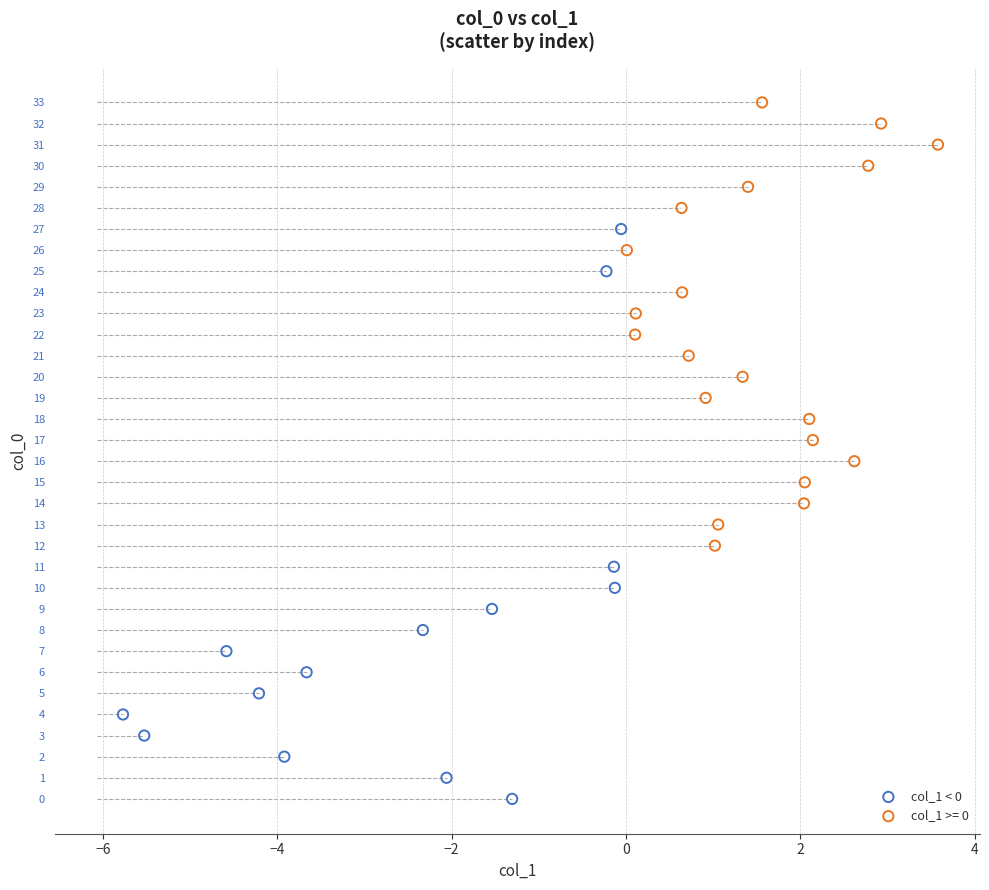

Which series reaches the minimum Y coordinate?

col_1 < 0